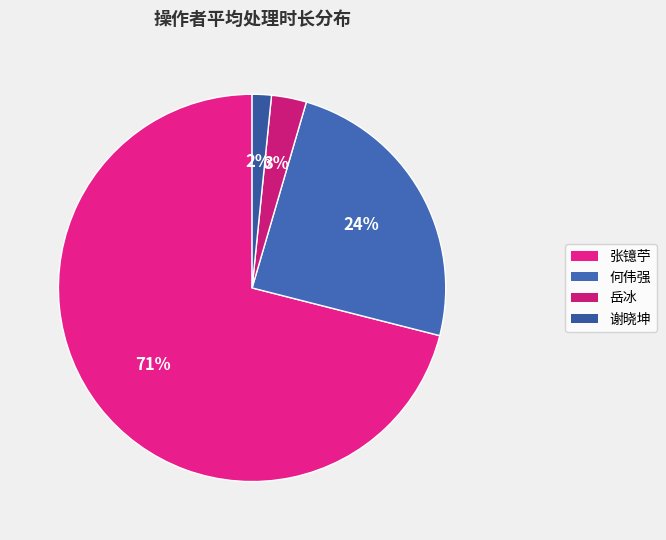

Does any single category account for the majority?

Yes